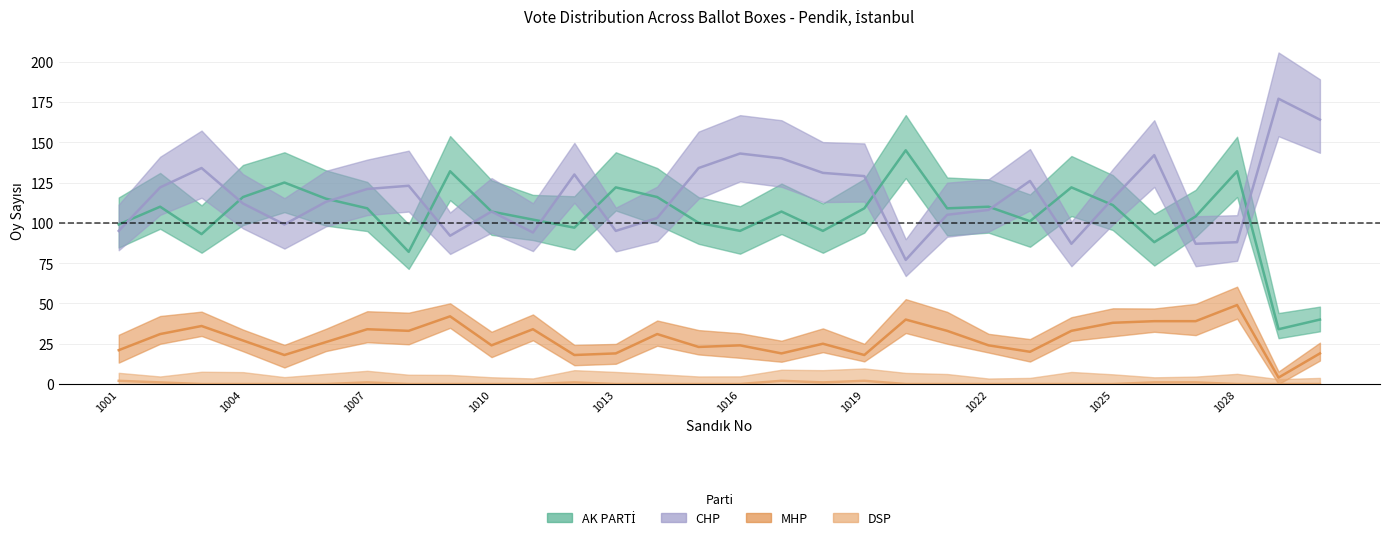

Does the chart display data point markers on the line(s)?

No